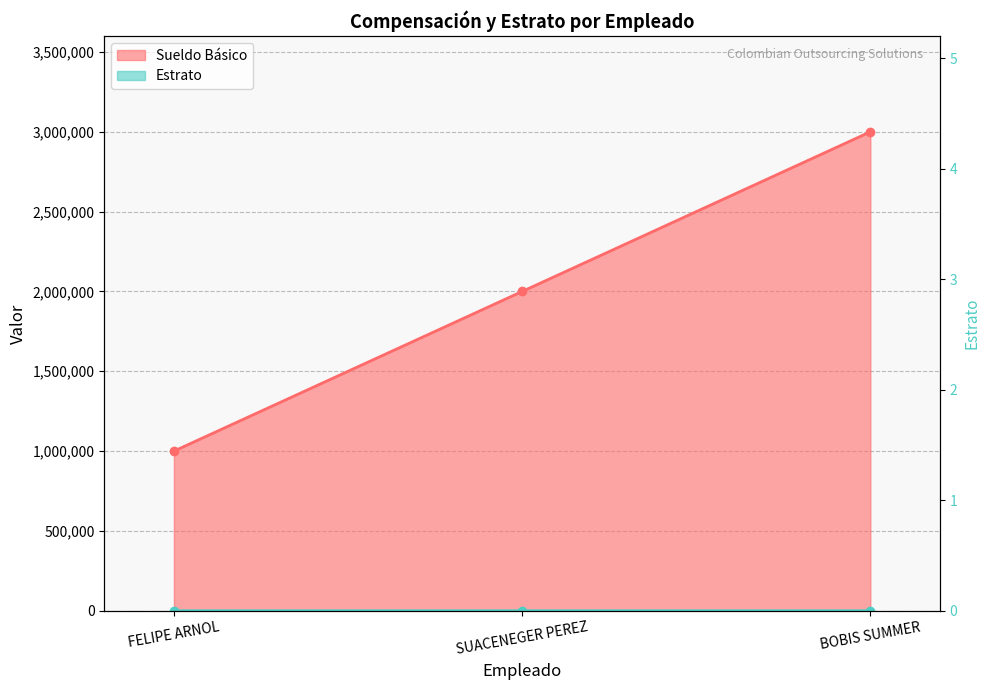

The Estrato series shows 4 at BOBIS SUMMER. True or false?

True